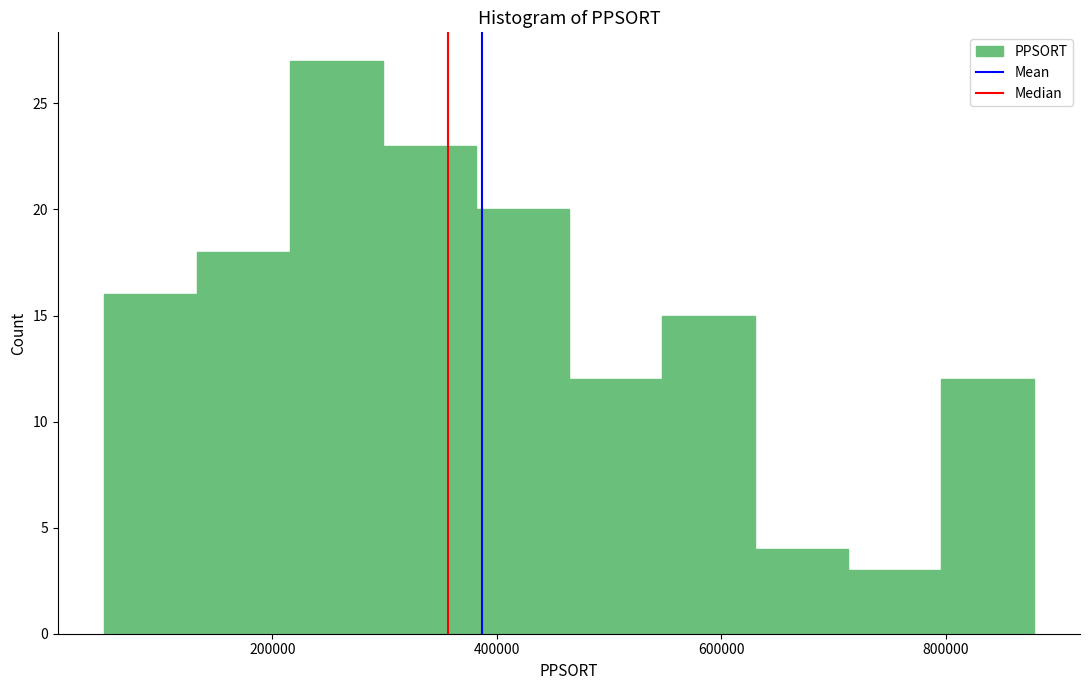

Reading left to right, transcribe this chart: for each bar, give the range it covers on the x-axis and its height. Neither the bar edges nor the heights are printed on the chart, so give them approximately, as read against the axes.

60000 to 140000: 16
140000 to 220000: 18
220000 to 300000: 27
300000 to 380000: 23
380000 to 460000: 20
460000 to 540000: 12
540000 to 620000: 15
620000 to 720000: 4
720000 to 800000: 3
800000 to 880000: 12